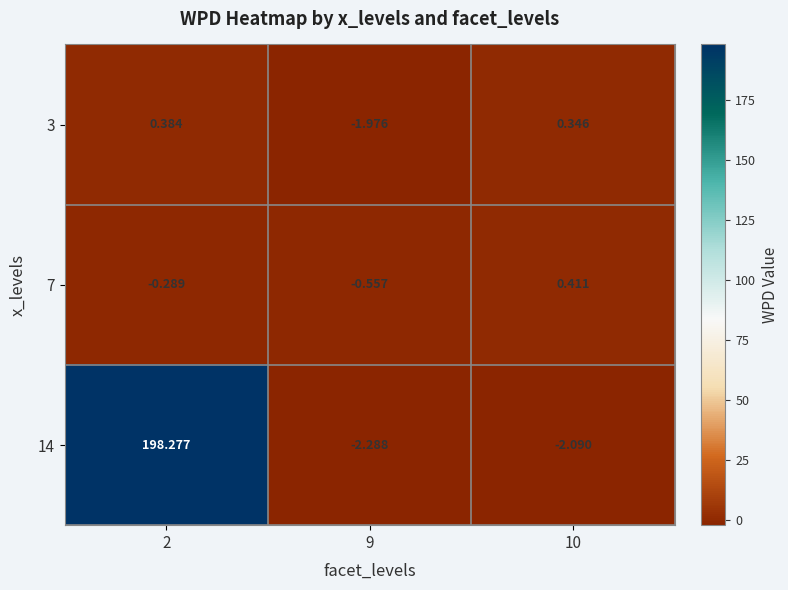

At 2, list the series in order from largest to smallest.

14, 3, 7